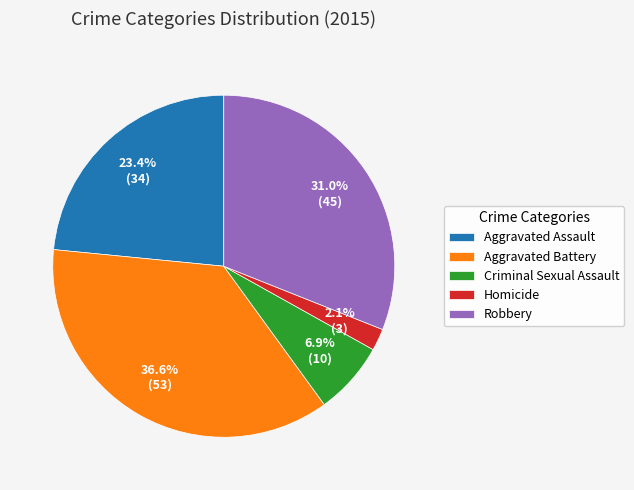

What percentage is the Aggravated Assault slice, to the nearest percent?

23%